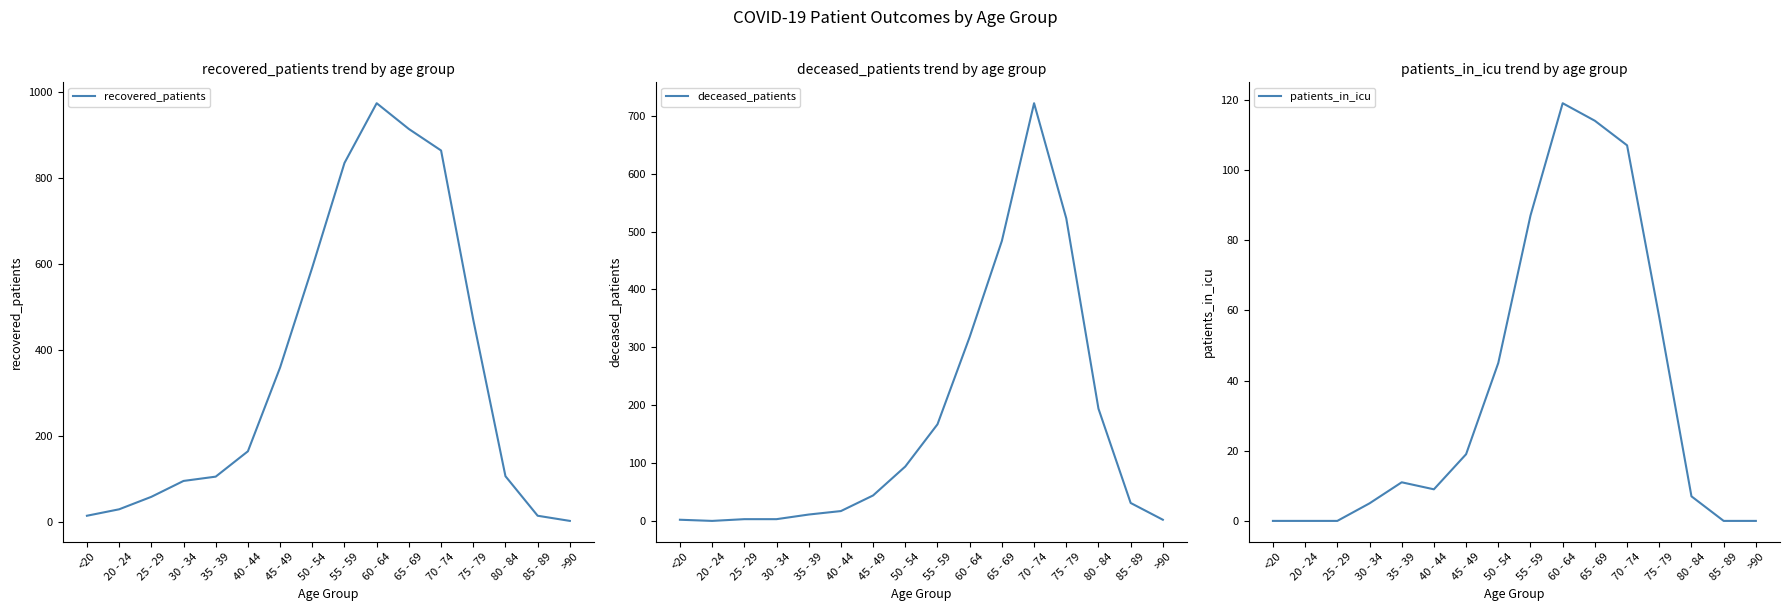

Which series has the largest total across all categories?

recovered_patients